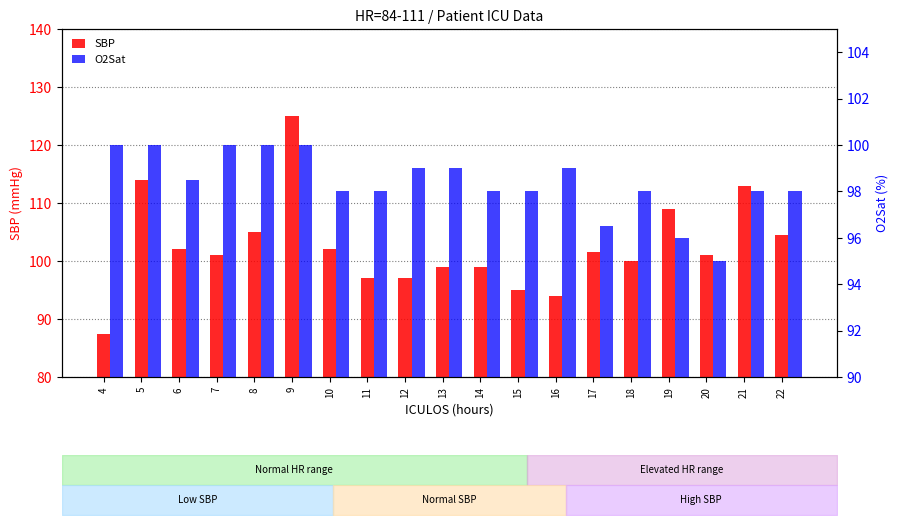

List the series in order of their overall mean, lowest first.

O2Sat, SBP